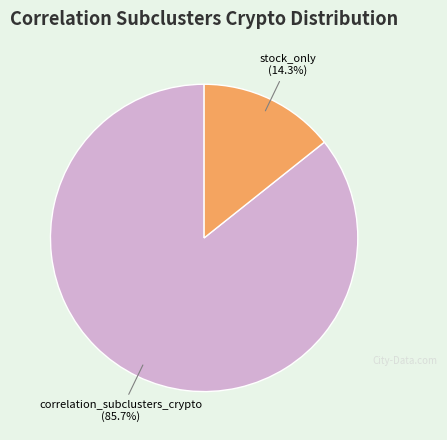

Does any single category account for the majority?

Yes